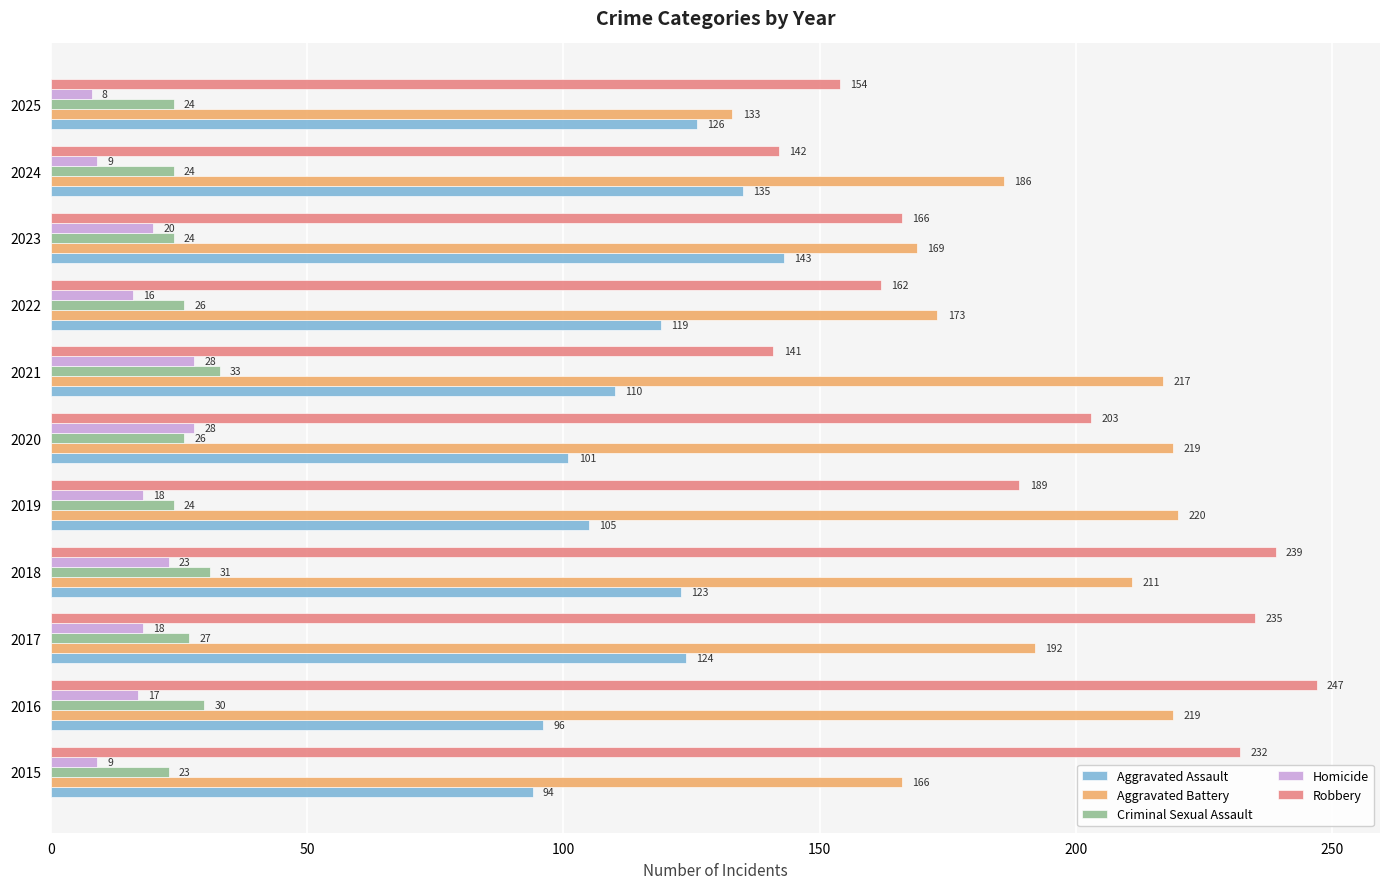

What is the maximum value for Aggravated Assault?

143